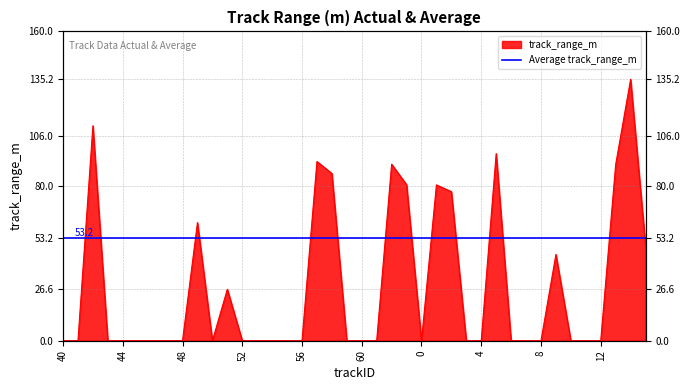

What is the difference between the maximum and minimum values?

135.2